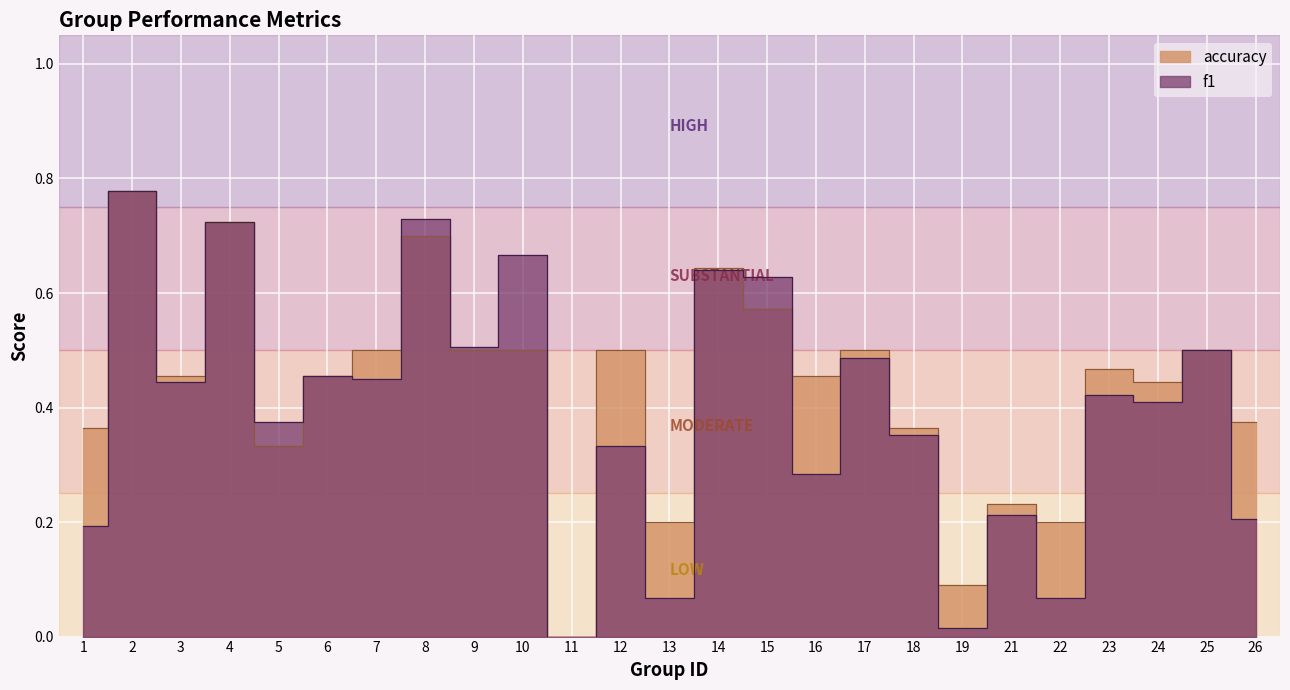

What is the difference between the maximum and minimum values in the accuracy series?

0.8